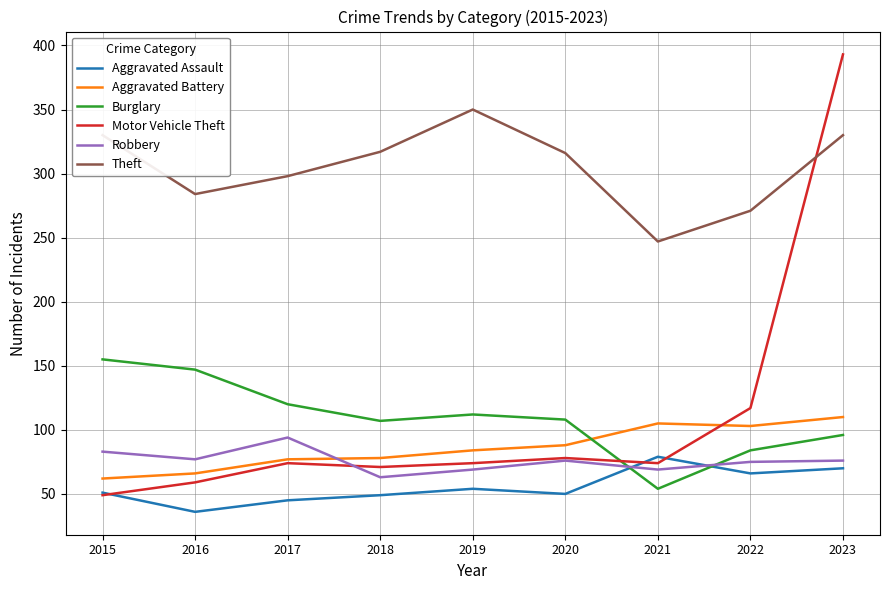

Which series has the largest total across all categories?

Theft